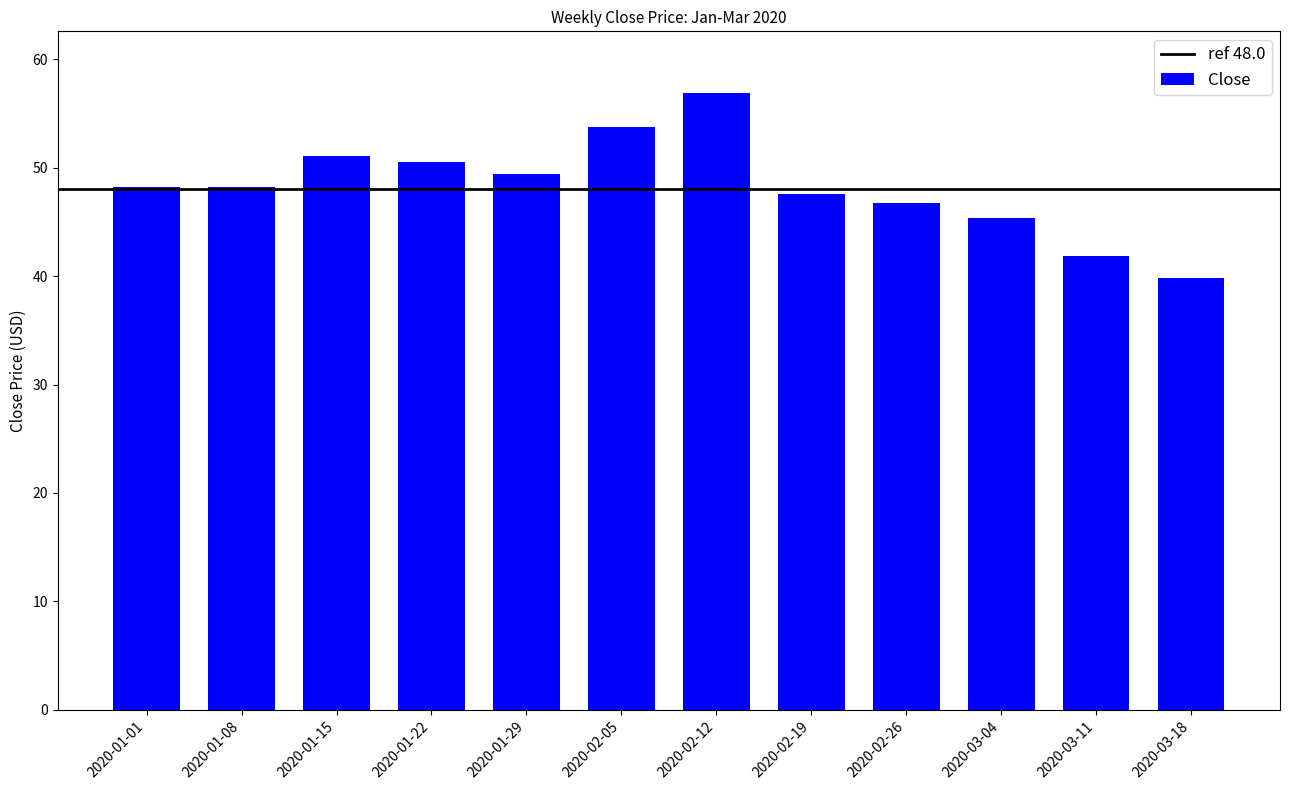

What is the label of the 6th bar from the left?

2020-02-05